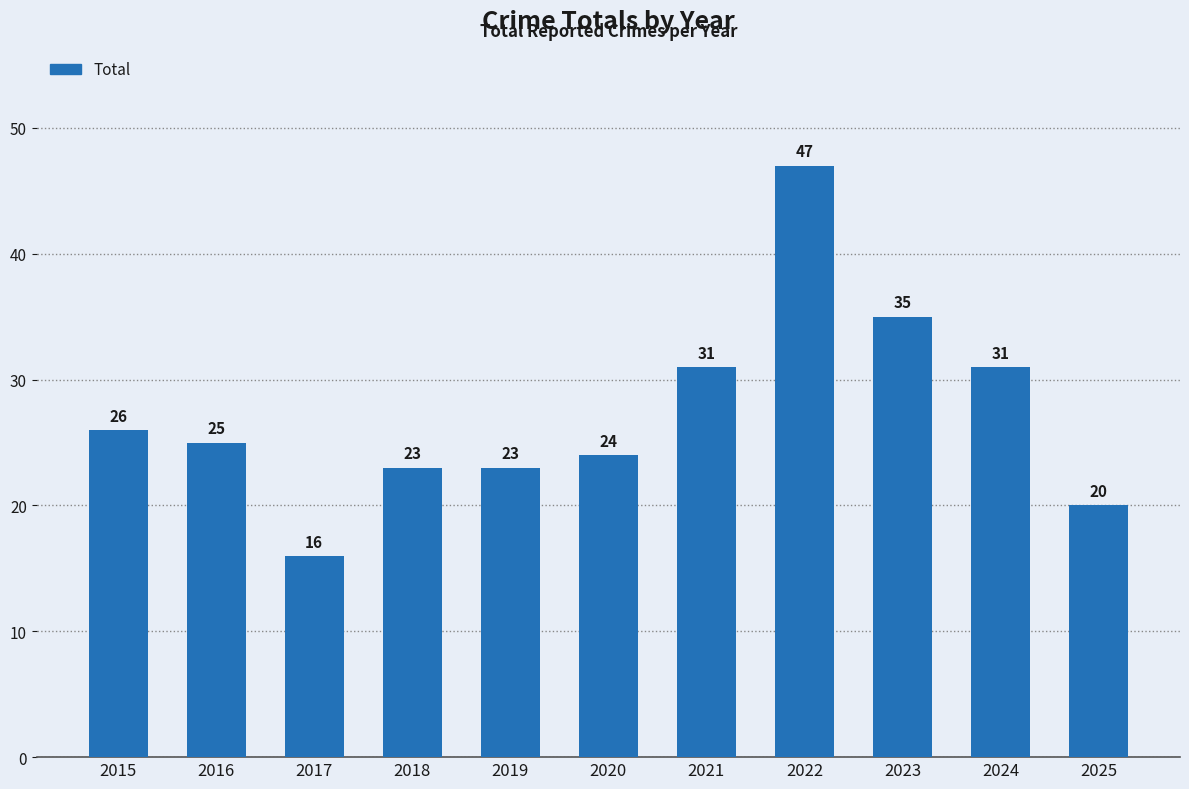

How many bars are there in total?

11